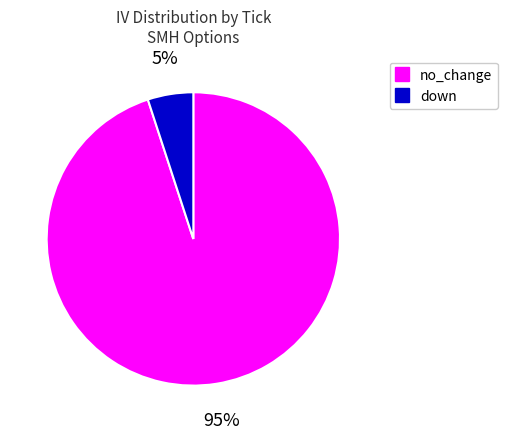

Does any single category account for the majority?

Yes